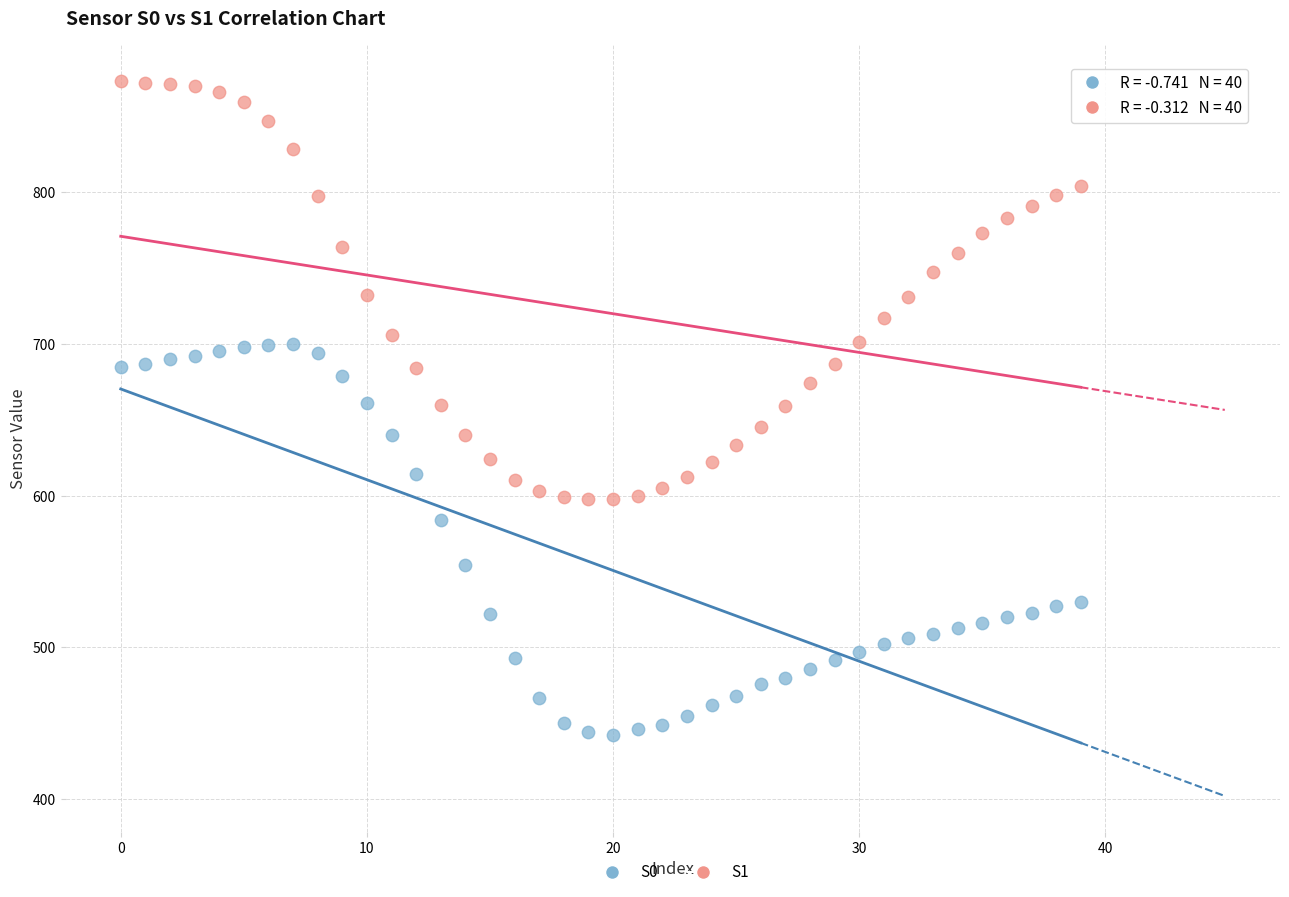

Which series reaches the minimum Y coordinate?

S0